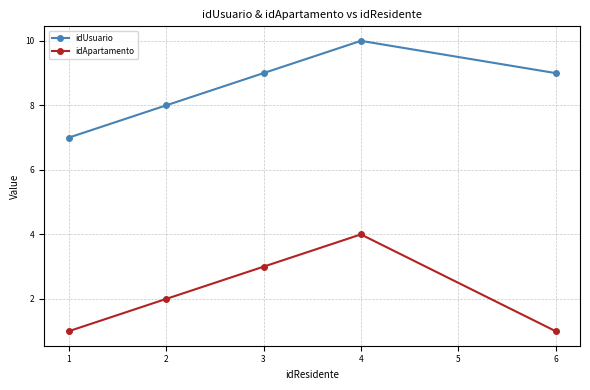

What is the average value of the idApartamento series?

2